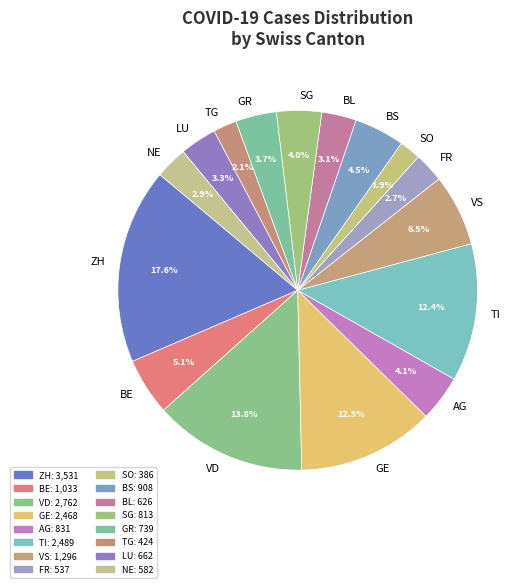

How many slices are in this pie chart?

16